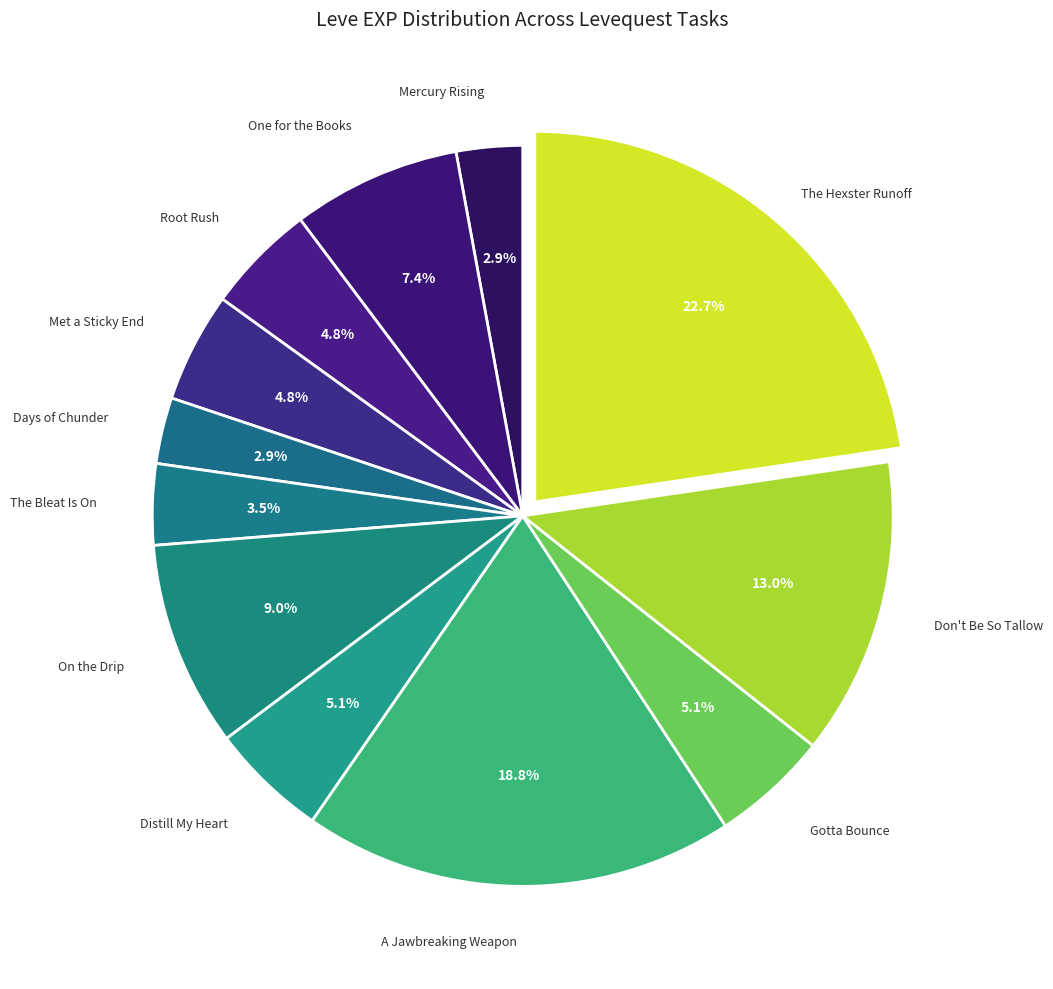

How many slices are in this pie chart?

12